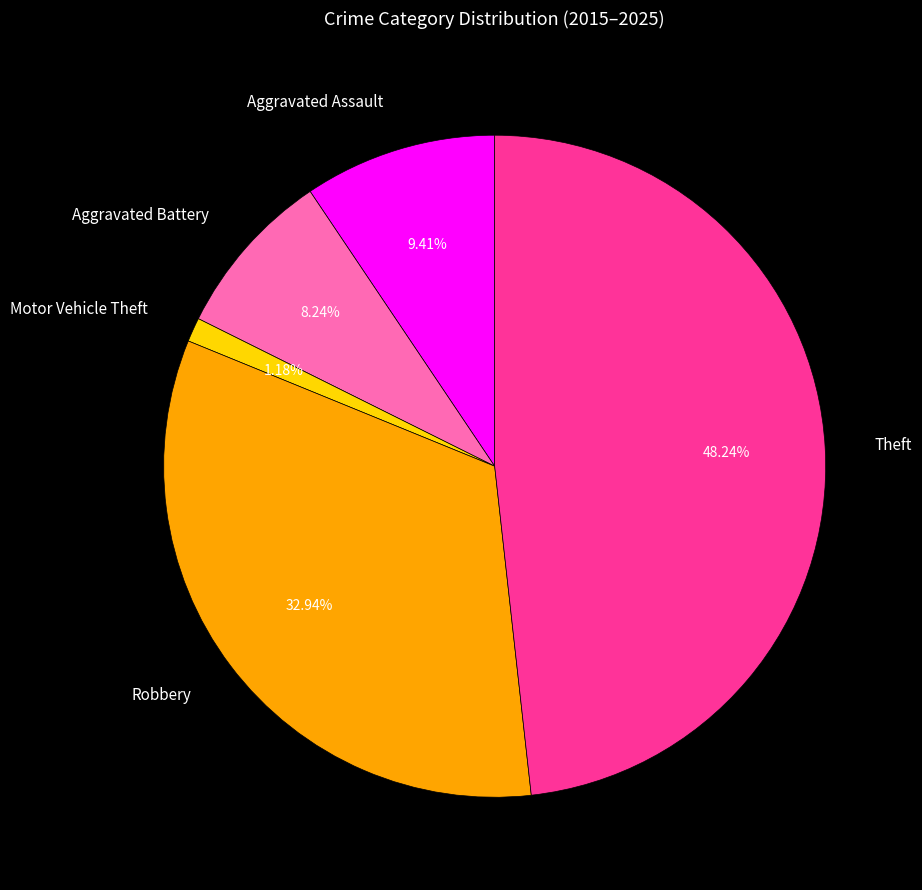

What percentage is the Theft slice, to the nearest percent?

48%